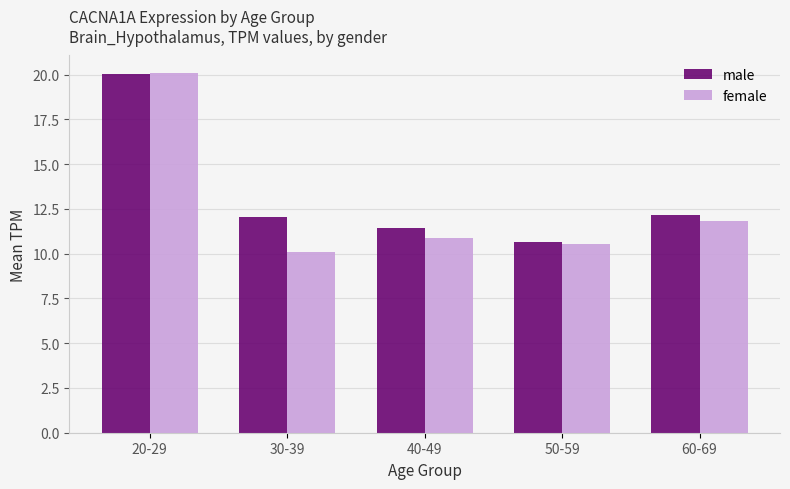

Does the chart contain any negative values?

No